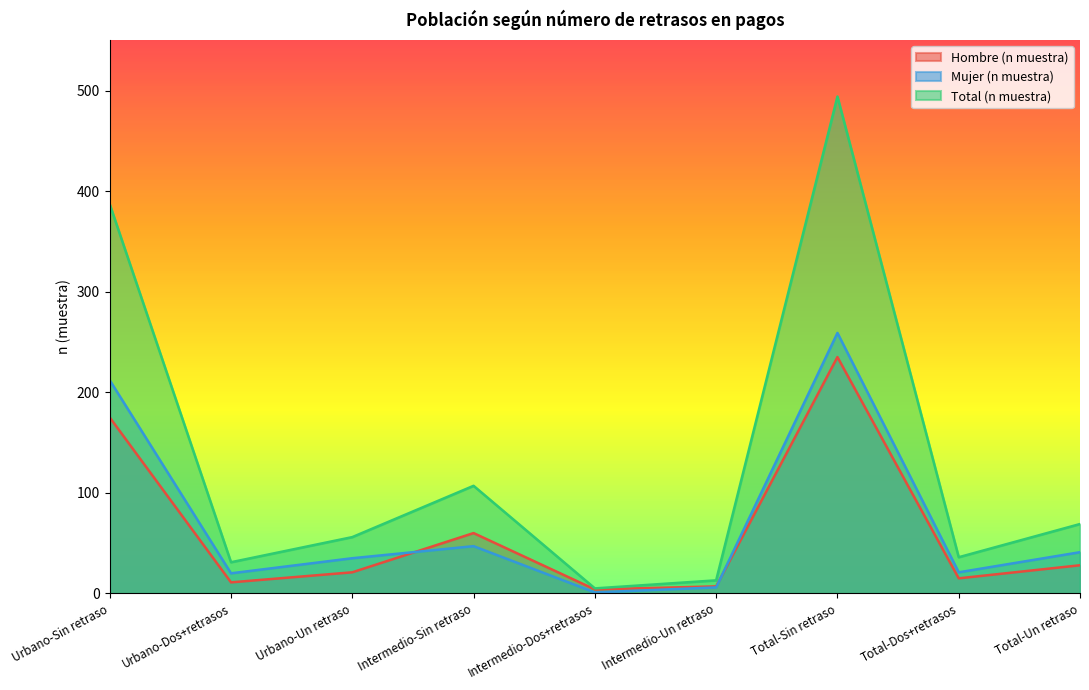

At which category does Total (n muestra) reach its first local peak?

Intermedio-Sin retraso